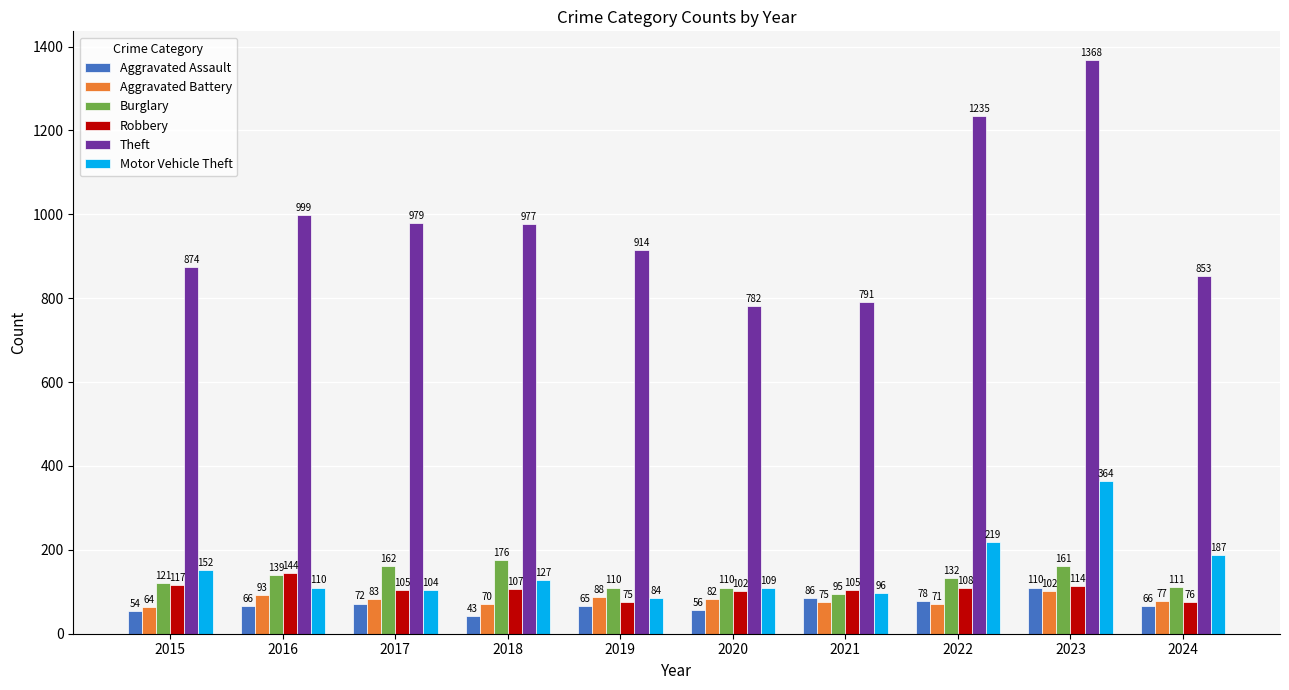

What is the difference between the highest and lowest values at 2020?

726